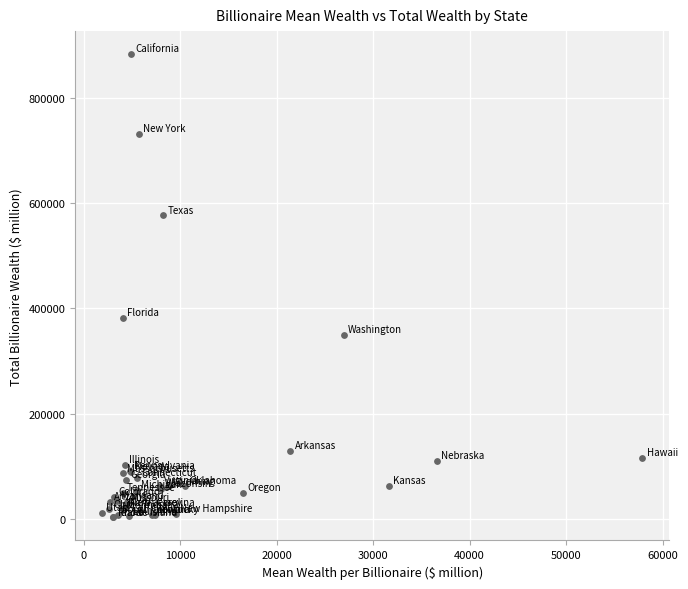

What Y value in the scatter plot is closest to 442950?

382200